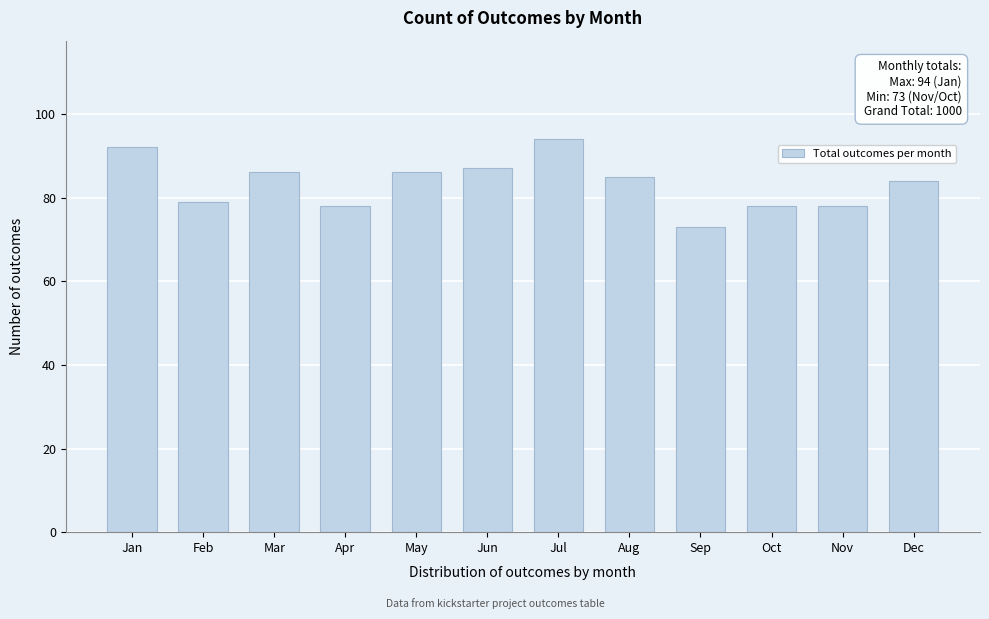

Reading left to right, what are all the values shown in this chart?

92	79	86	78	86	87	94	85	73	78	78	84